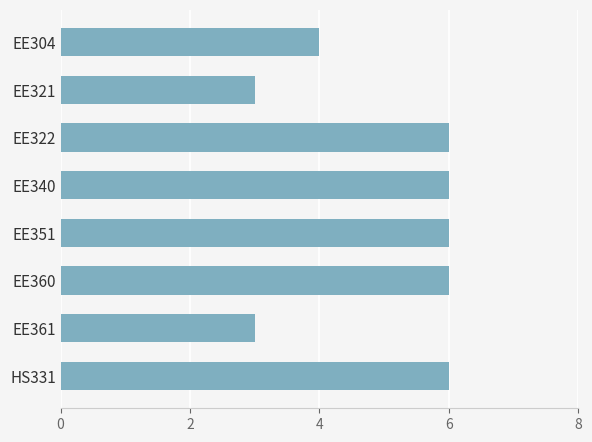

Between EE321 and EE304, which is larger?

EE304